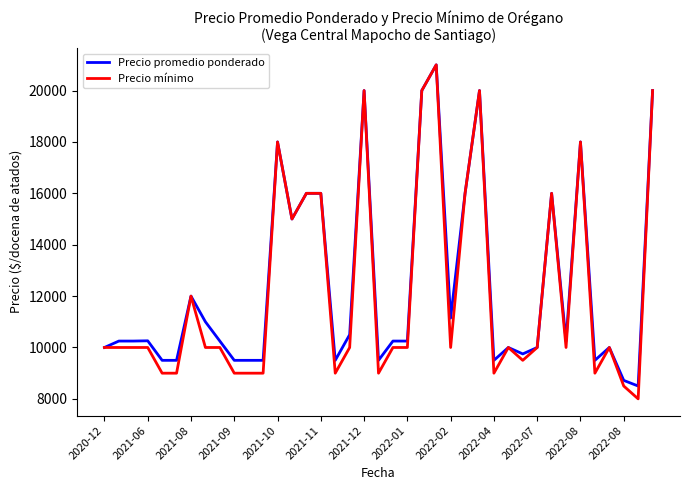

What is the minimum value for Precio promedio ponderado?

8500